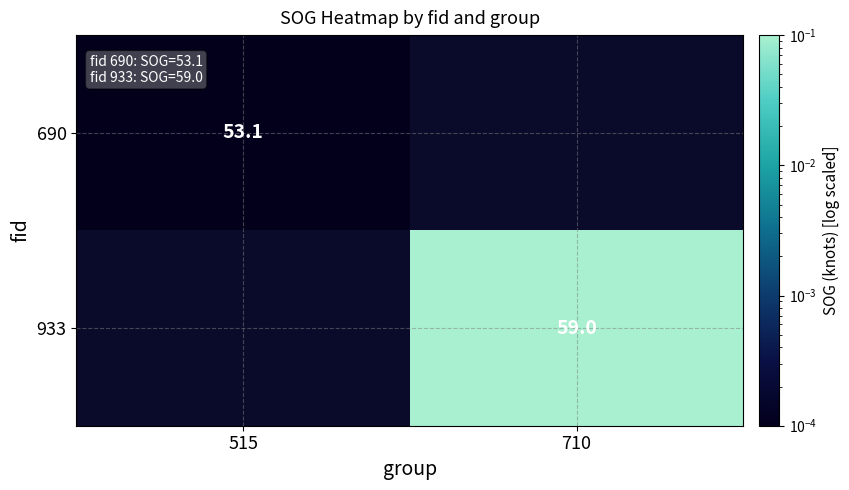

How many positive values does the 690 series have?

1